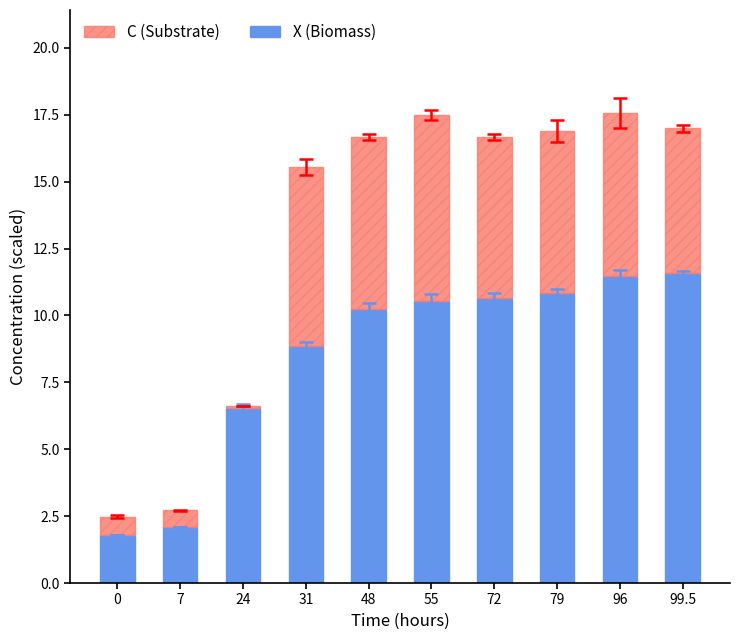

What are all the series names shown in the legend?

C (Substrate), X (Biomass)